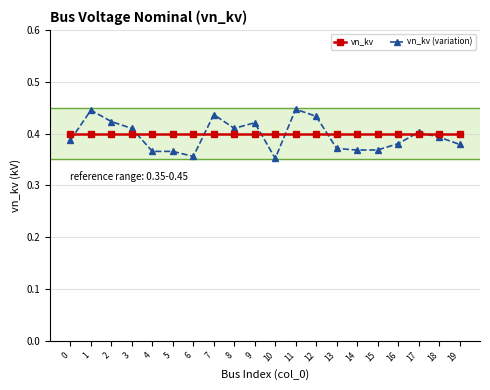

Is it true that vn_kv (variation) equals 0.4 at 4?

True